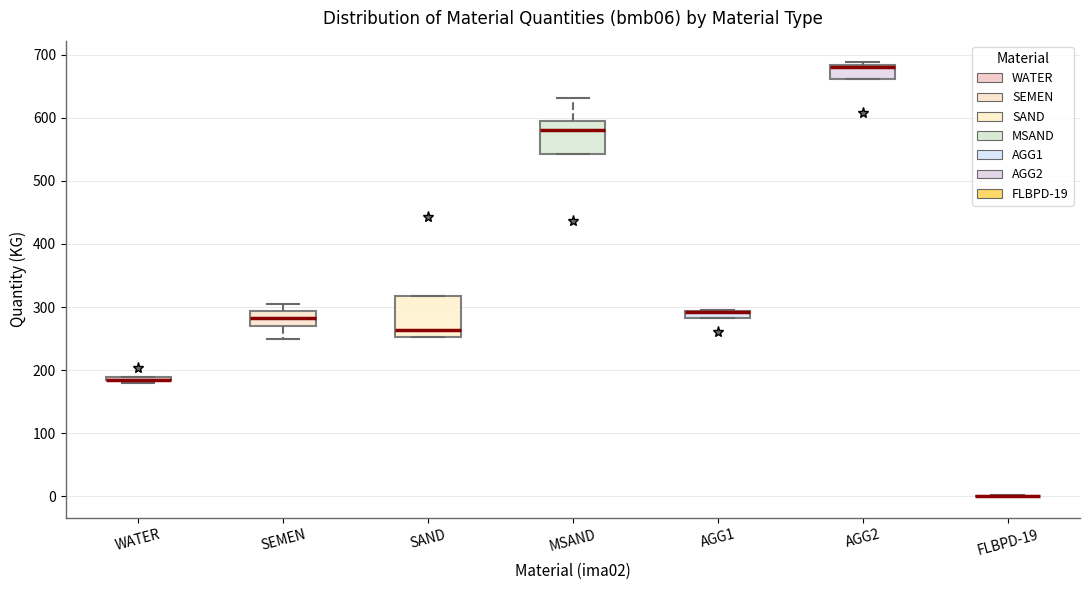

Which box is the tallest, from its lower edge to its upper edge?

SAND